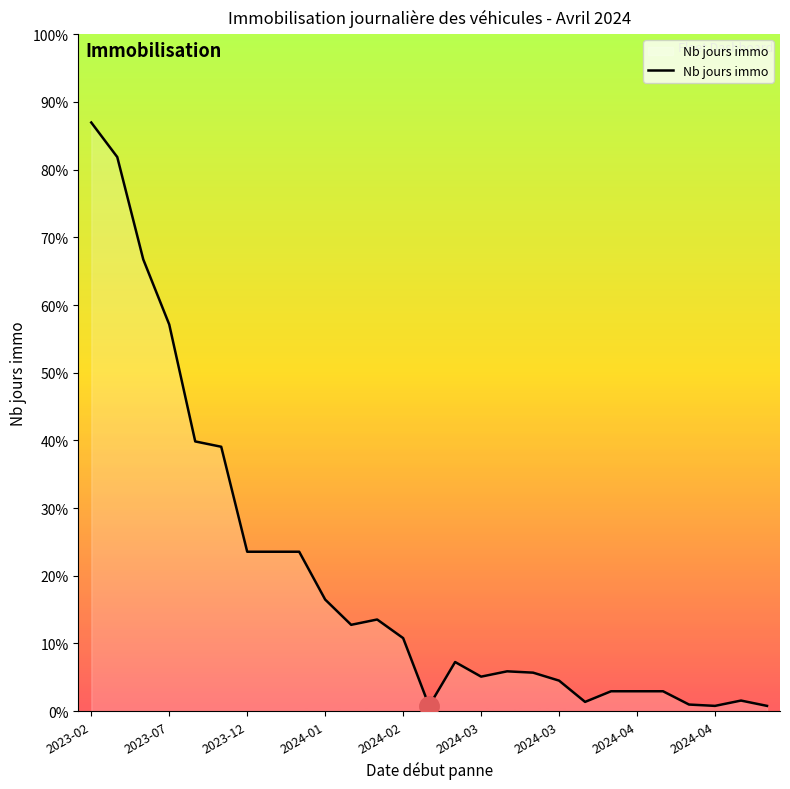

How many points are higher than both their immediate neighbors (excluding endpoints)?

4